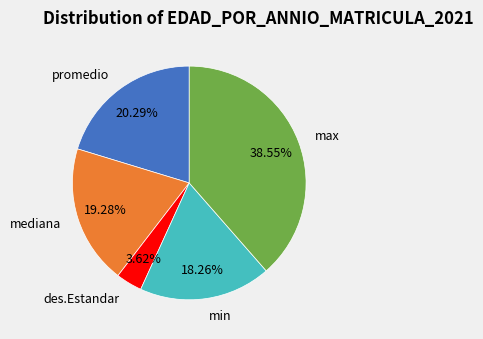

To the nearest percent, what is the difference between the largest and smallest slice percentages?

35%